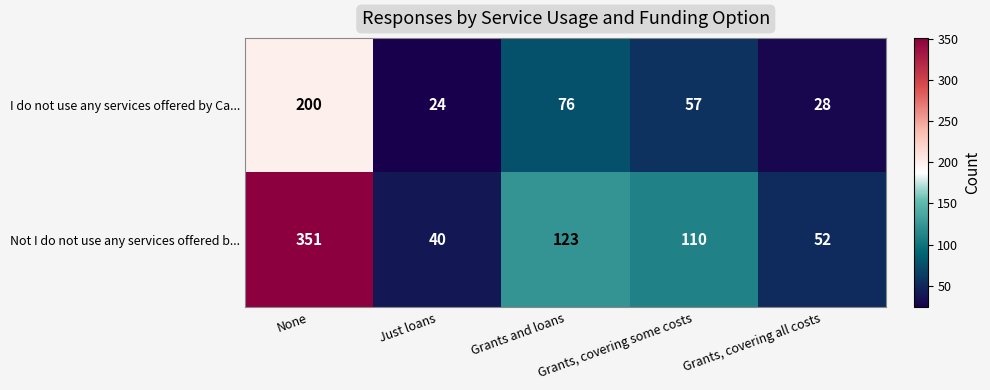

What is the spread (max minus min) of values at Grants, covering some costs?

53